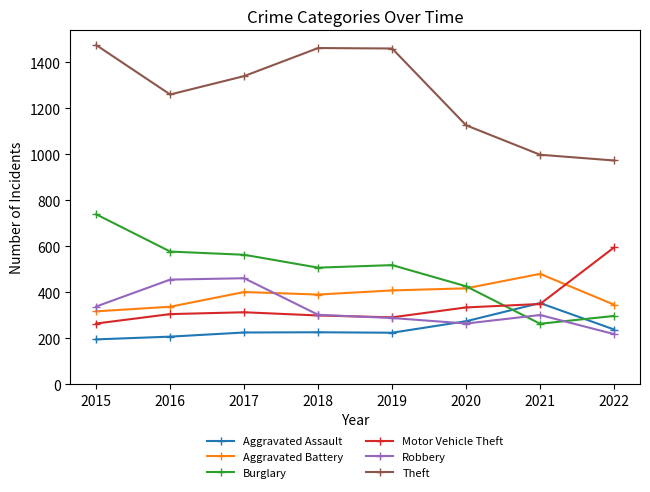

At how many categories does at least one series exceed 1078?

6